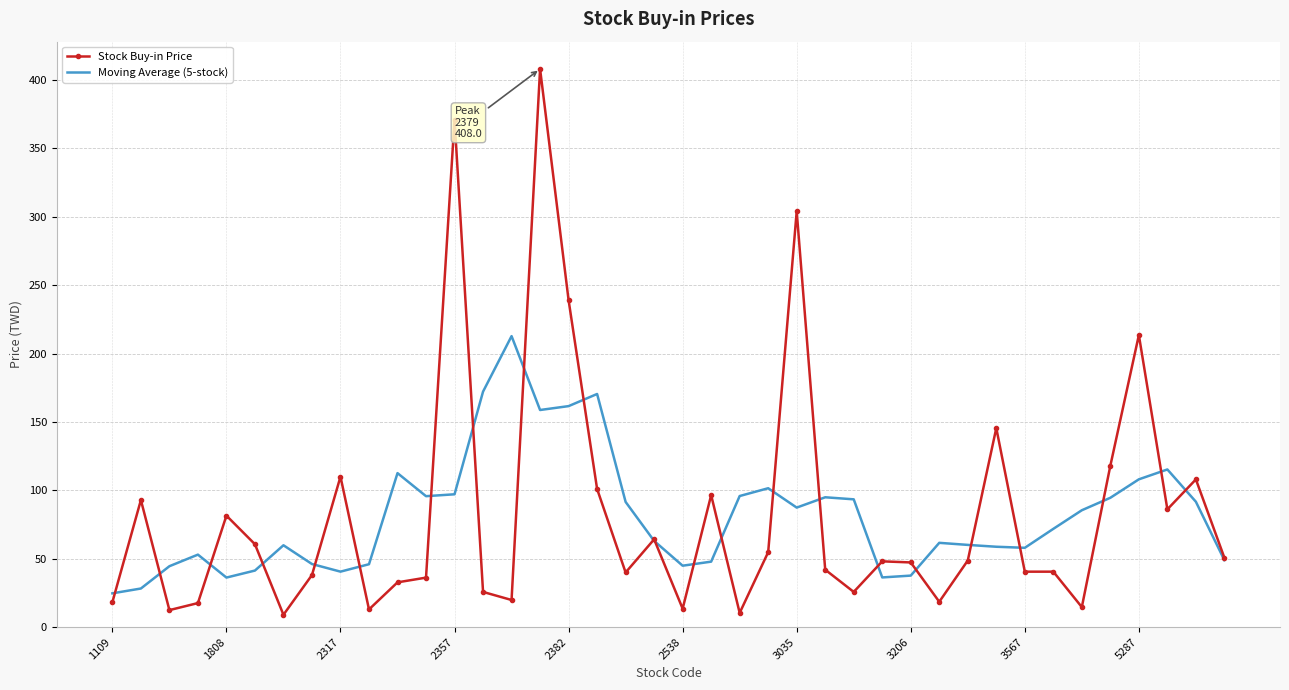

List the series in order of their peak value, lowest first.

Moving Average (5-stock), Stock Buy-in Price